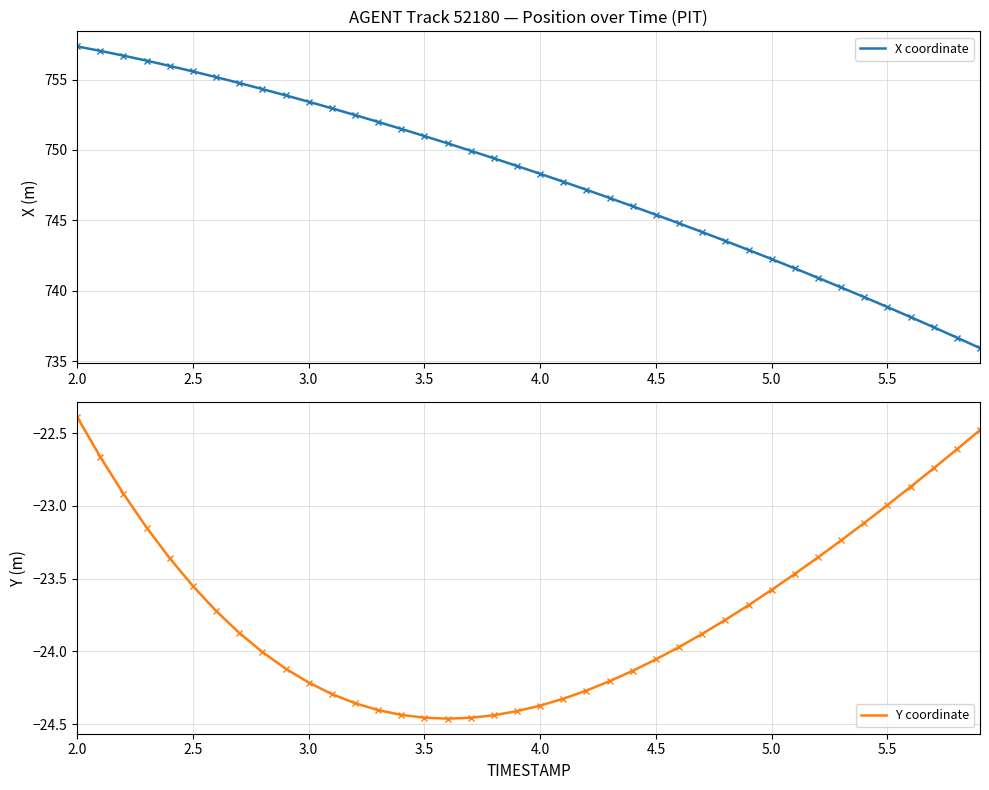

True or false: X coordinate and Y coordinate cross at least once.

False